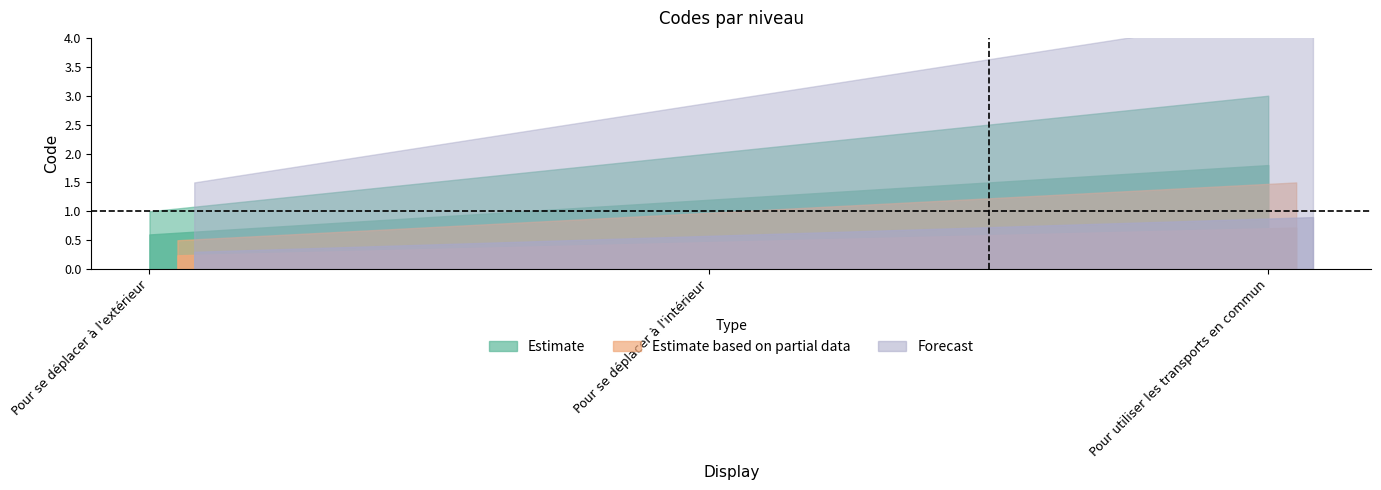

The value at Pour se déplacer à l'extérieur is 1. True or false?

True